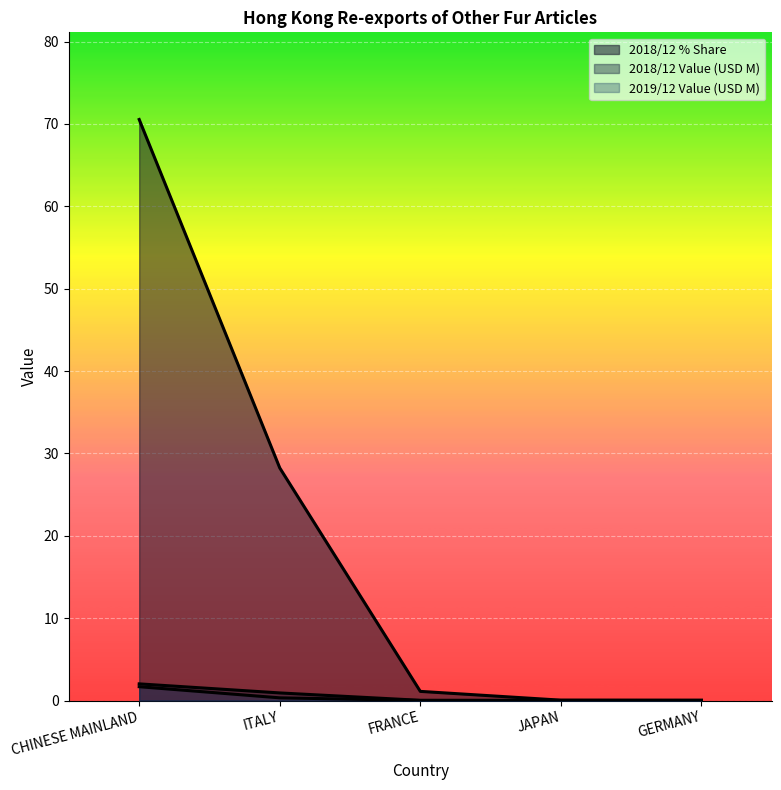

Which category has the lowest value across all series?

GERMANY